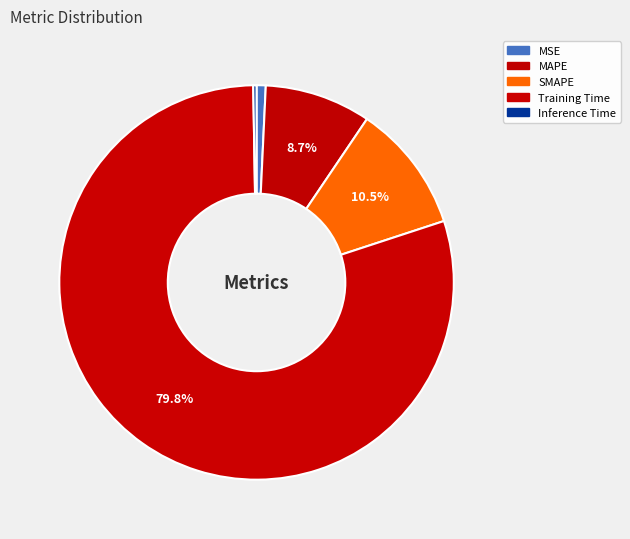

Which category has the biggest portion of the pie?

Training Time